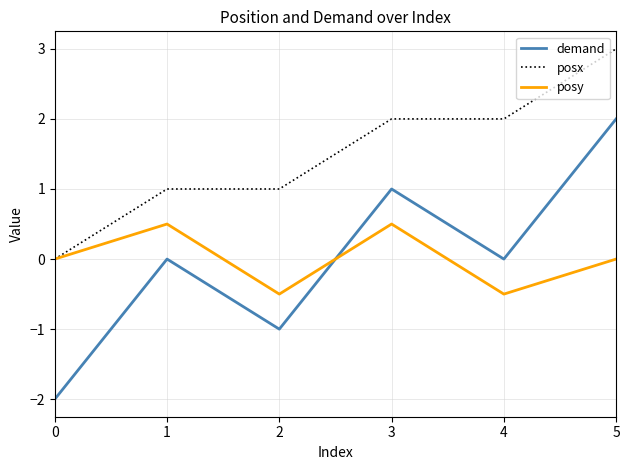

True or false: posx and demand cross at least once.

False